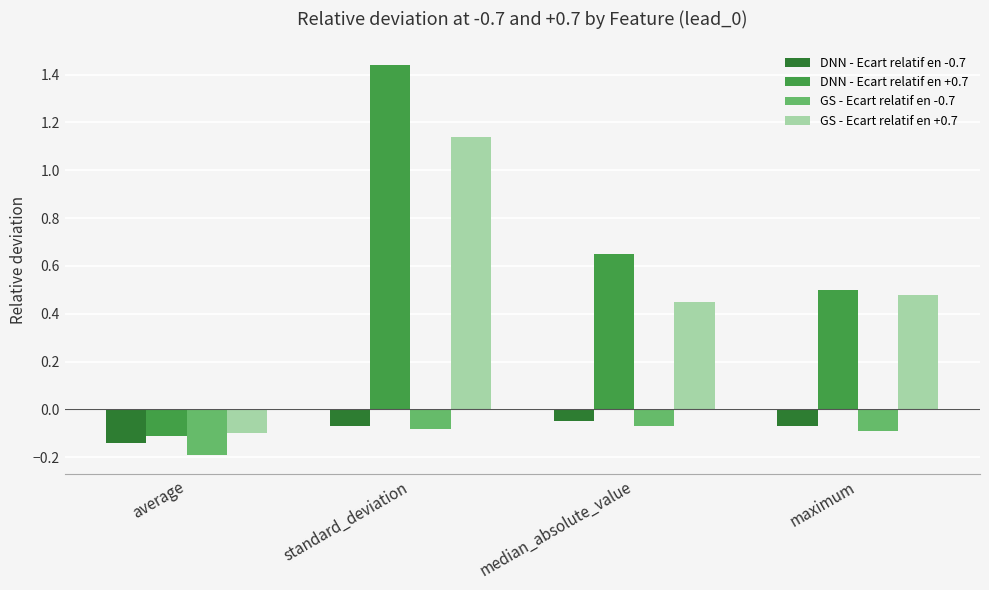

What position from the left is maximum?

4